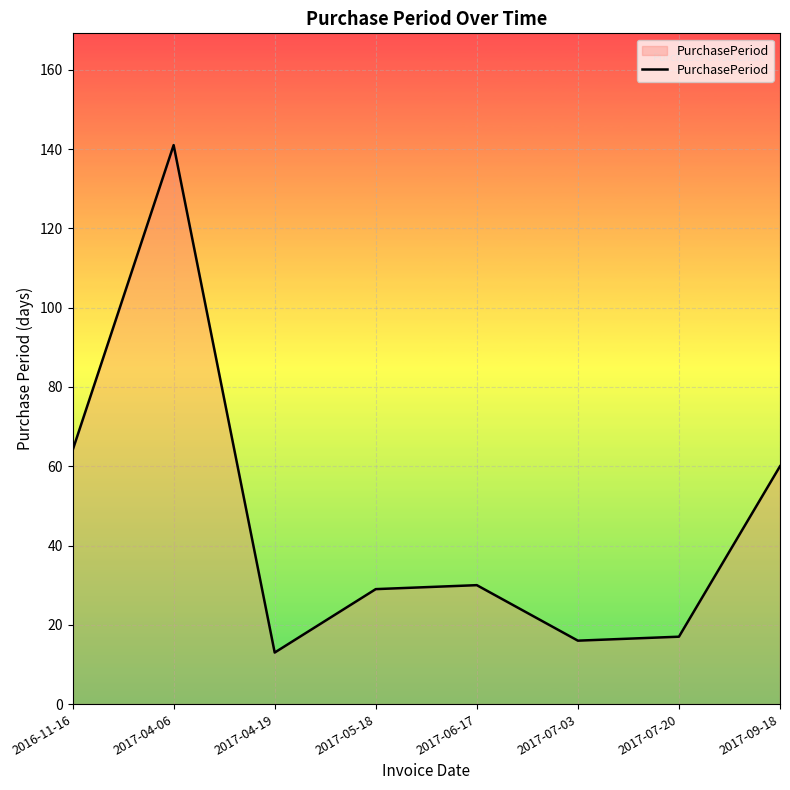

Which category has the lowest value across all series?

2017-04-19